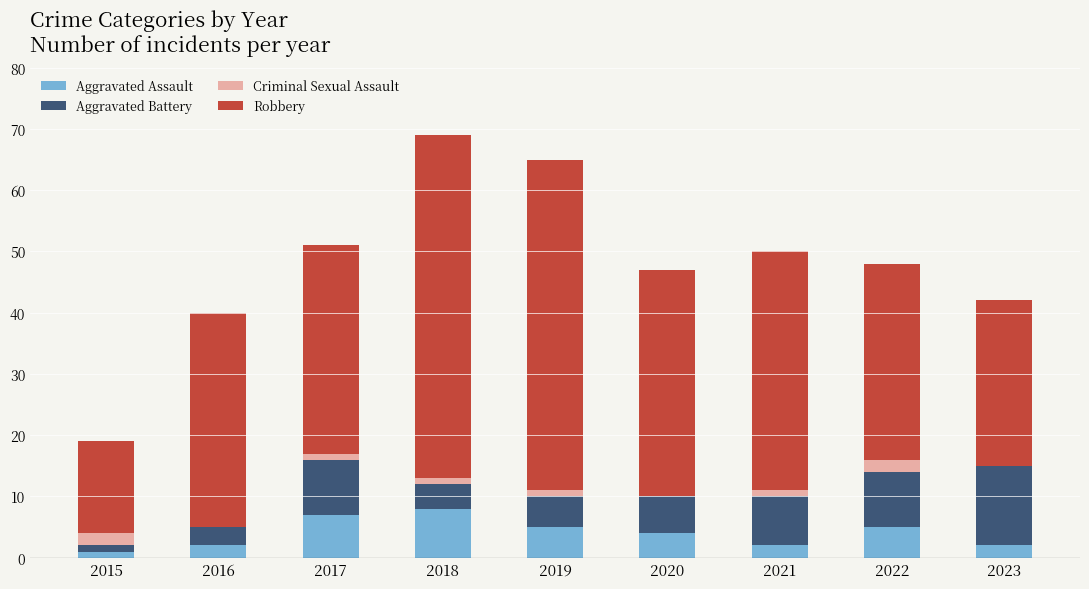

What is the maximum value for Aggravated Assault?

8